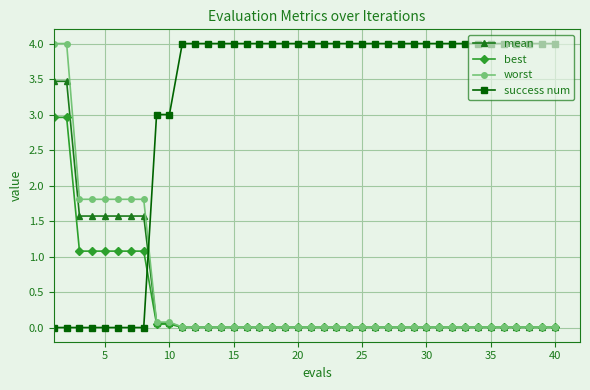

True or false: success num and worst intersect in this chart.

True